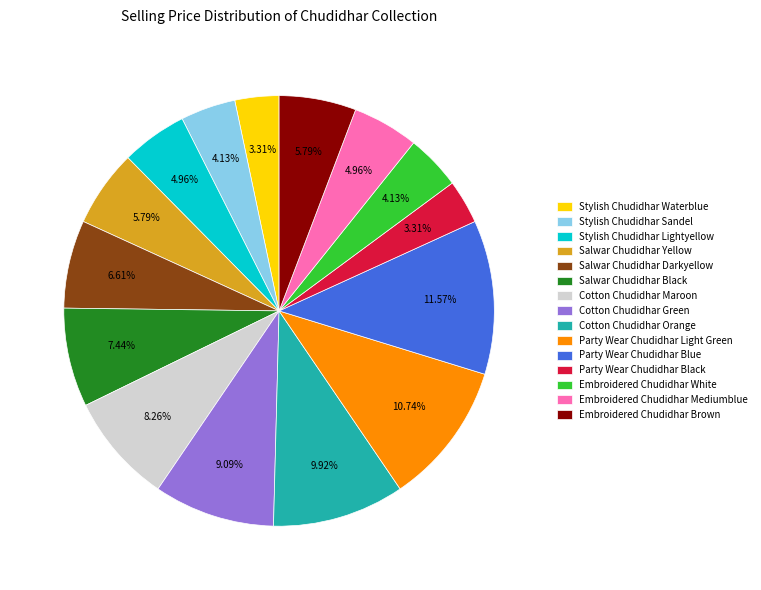

What is the largest slice in the pie chart?

Party Wear Chudidhar Blue